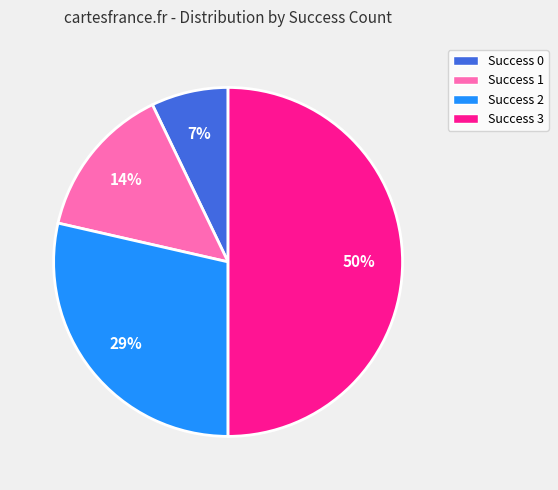

How many slices are in this pie chart?

4